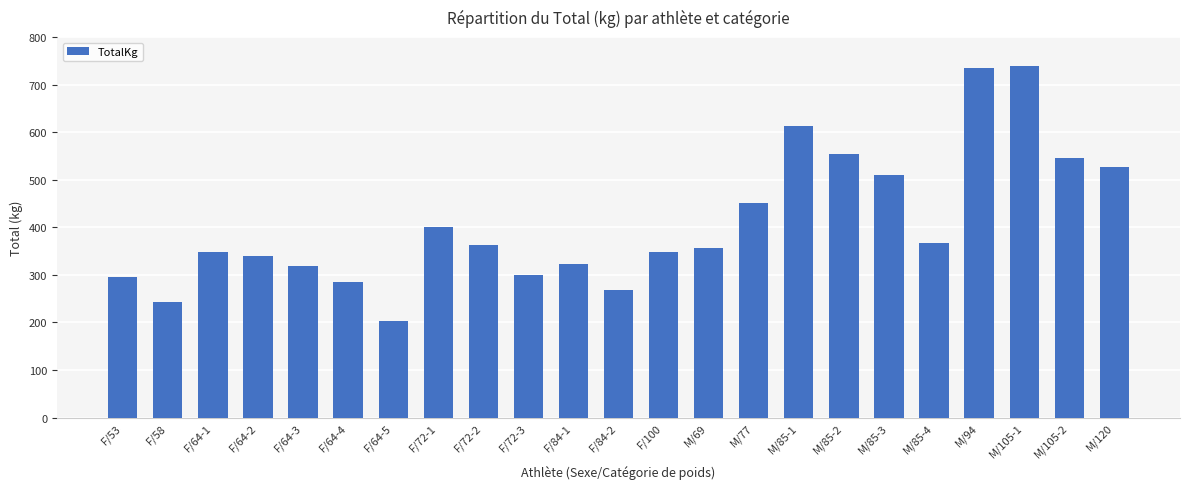

At which category does the chart reach its minimum across all series?

F/64-5